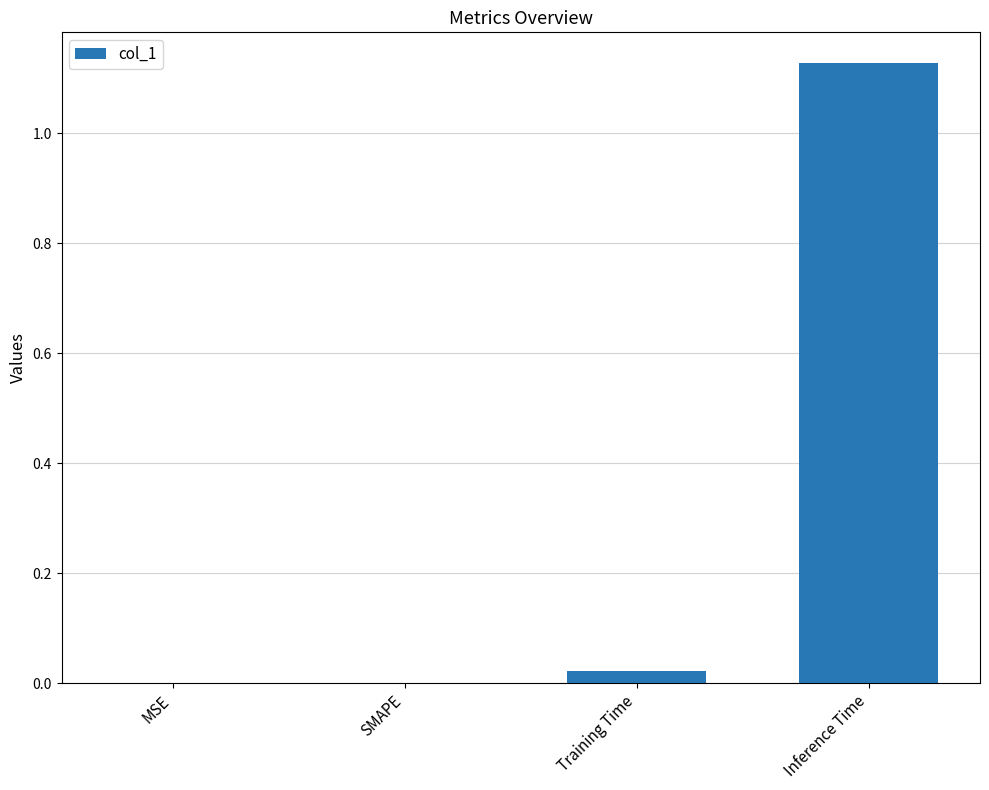

Count the number of categories in the chart.

4